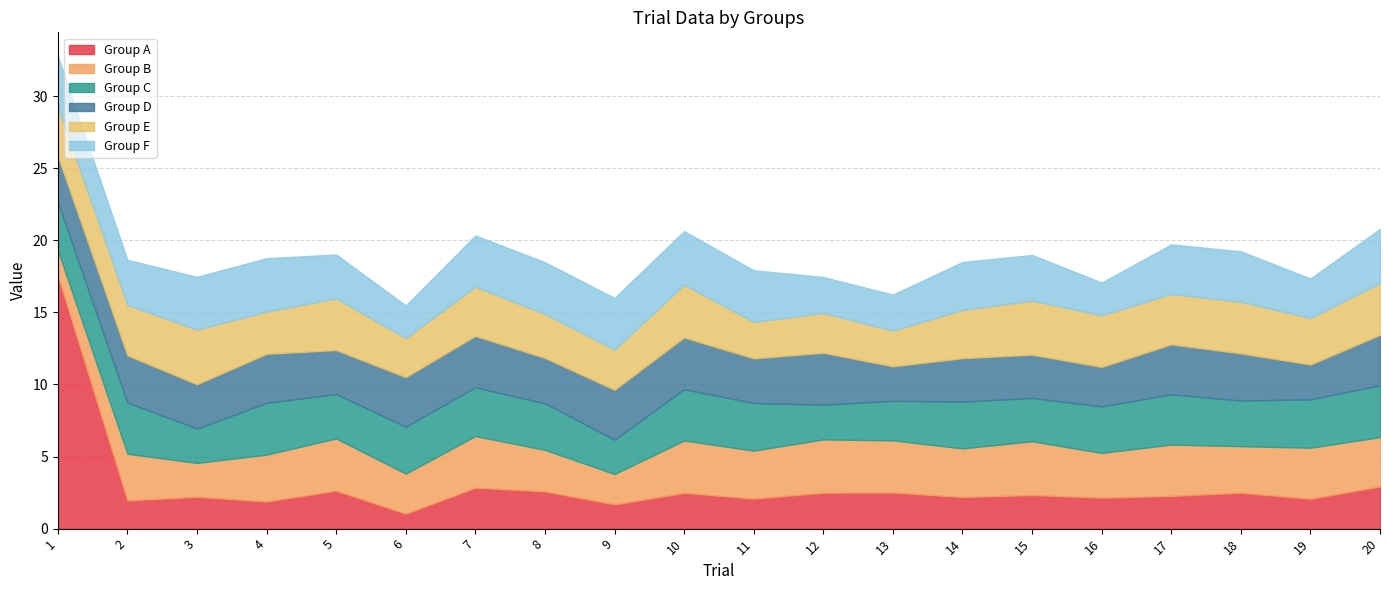

What is the sum of all Group D values?

63.7